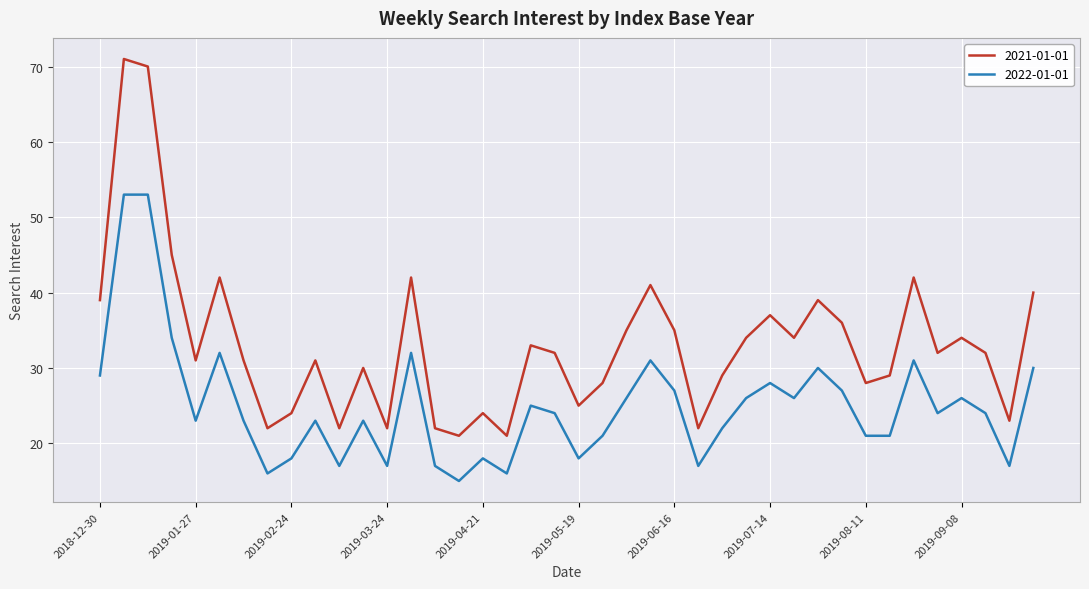

True or false: 2022-01-01 and 2021-01-01 cross at least once.

False